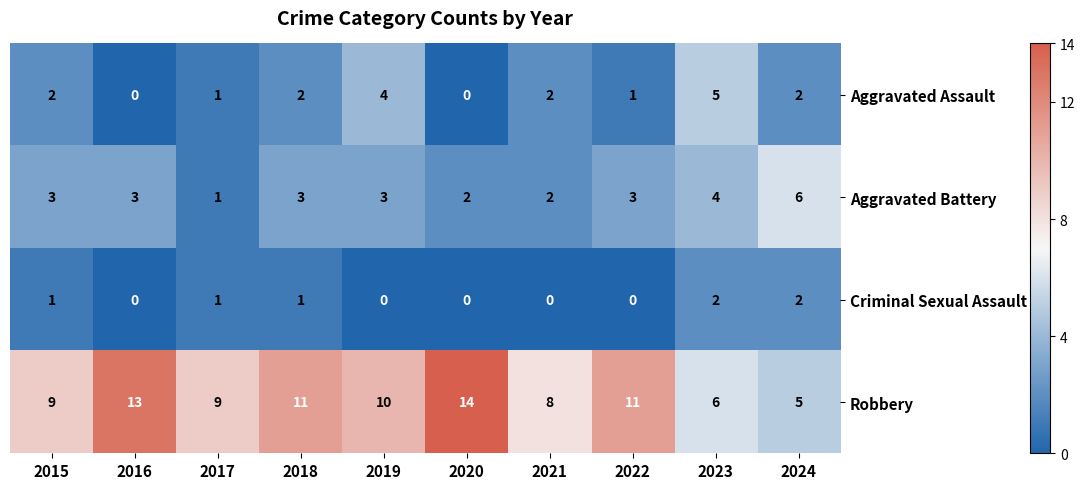

What is the sum of all Robbery values?

96